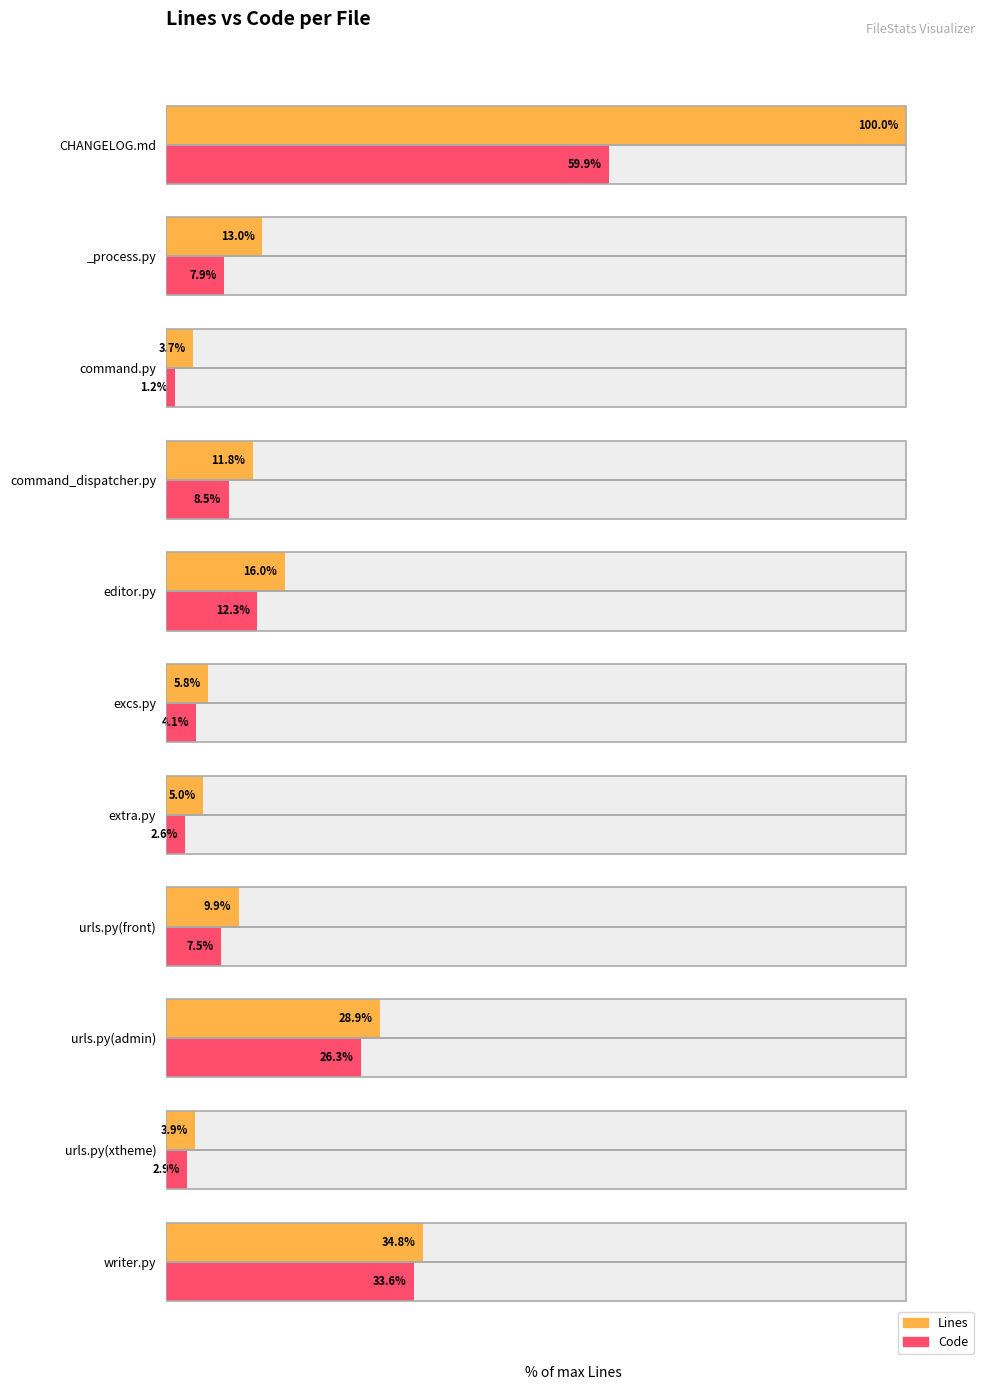

What is the highest value of the Code series?

59.9